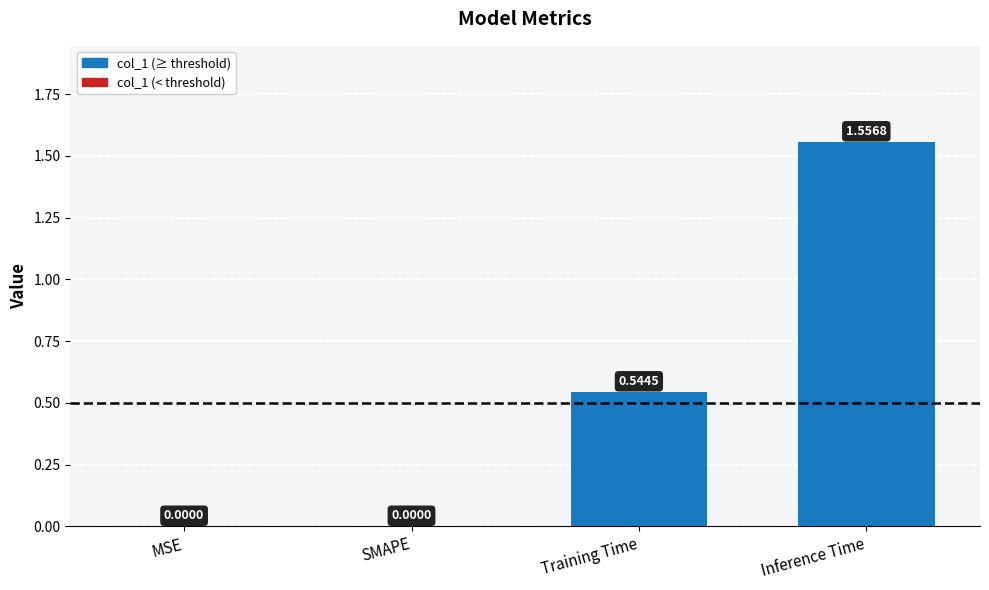

What is the sum of all values?

2.1